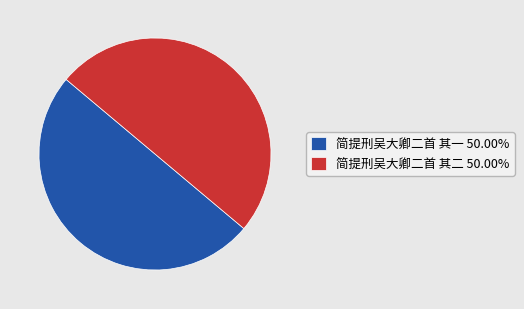

How many slices are in this pie chart?

2